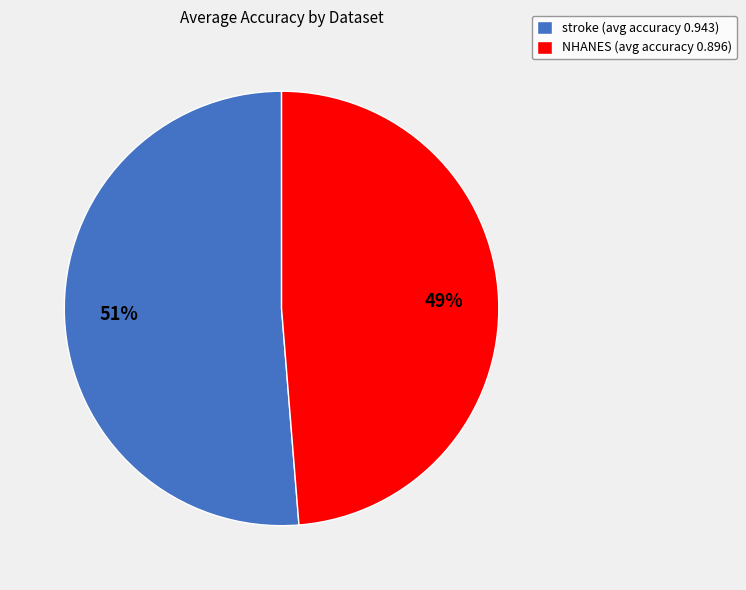

What percentage is the stroke slice, to the nearest percent?

51%